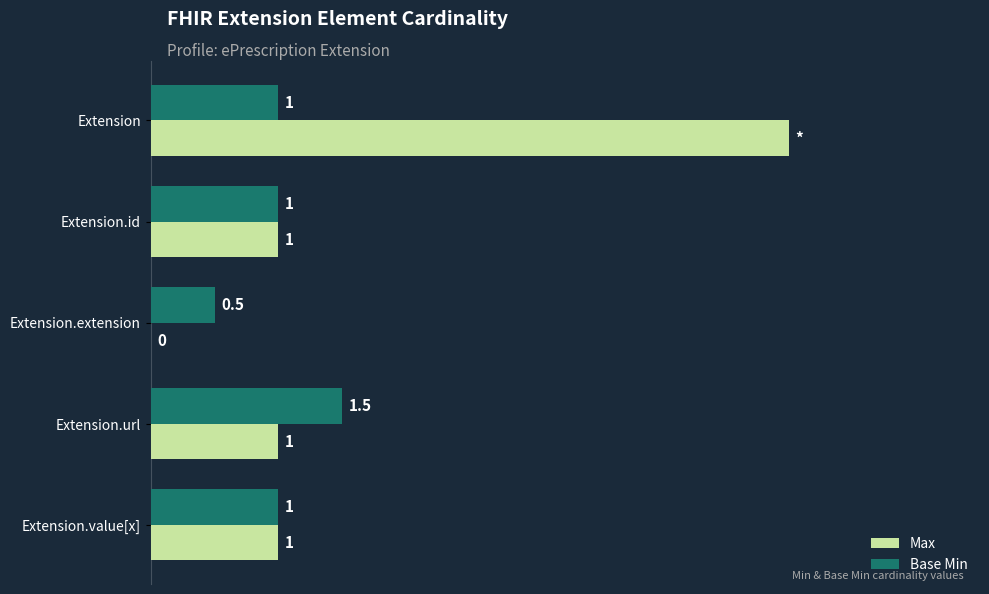

Which series has the largest total across all categories?

Max